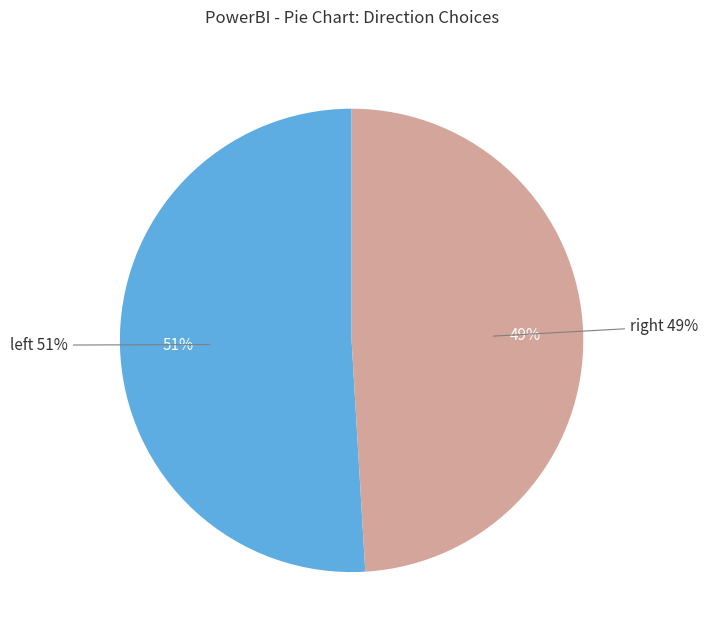

Which slice is the smallest?

right